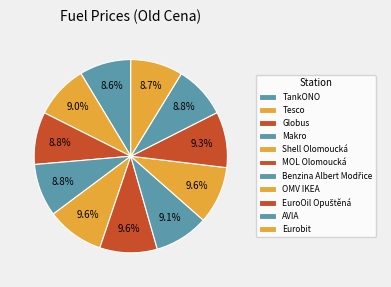

Rank the categories by value from lowest to highest.

TankONO, Eurobit, Globus, AVIA, Makro, Tesco, Benzina Albert Modřice, EuroOil Opuštěná, Shell Olomoucká, MOL Olomoucká, OMV IKEA